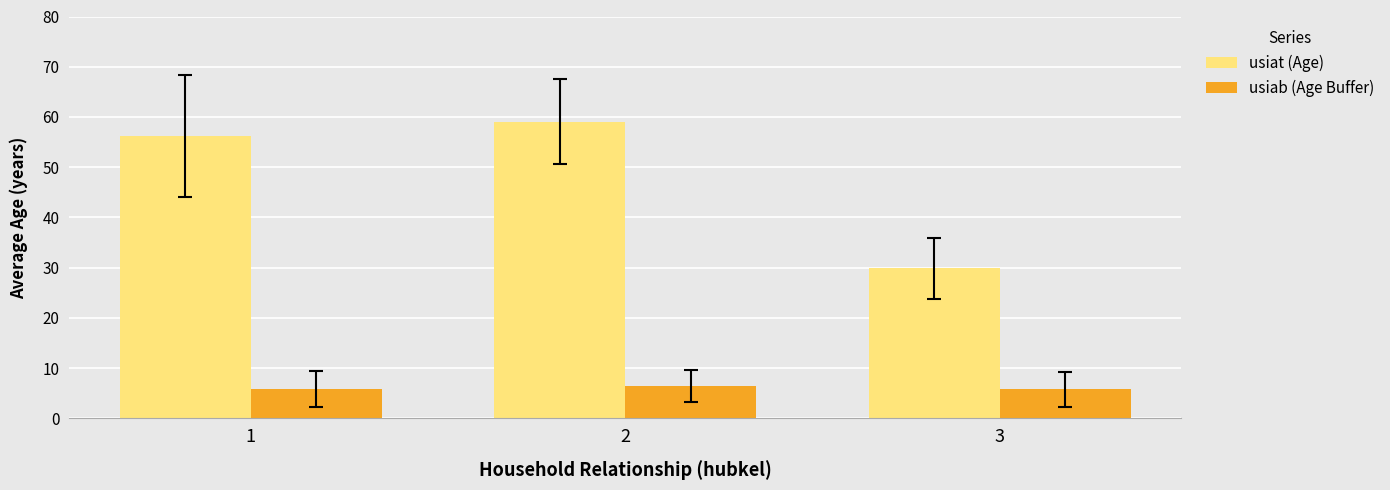

How many groups of bars are there?

3